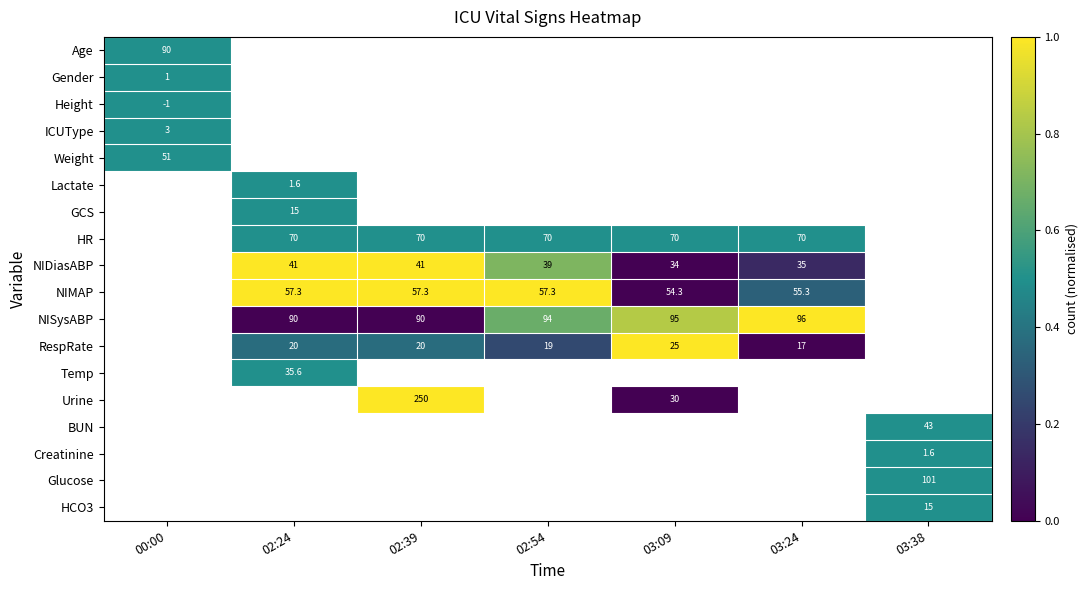

The RespRate series shows 31.5 at 02:39. True or false?

False